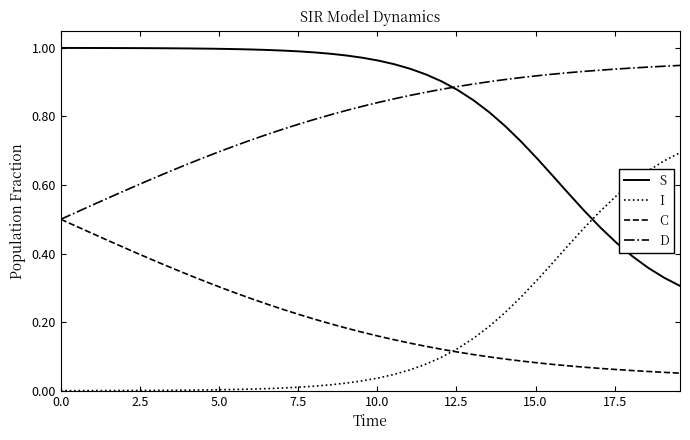

True or false: D and S cross at least once.

True